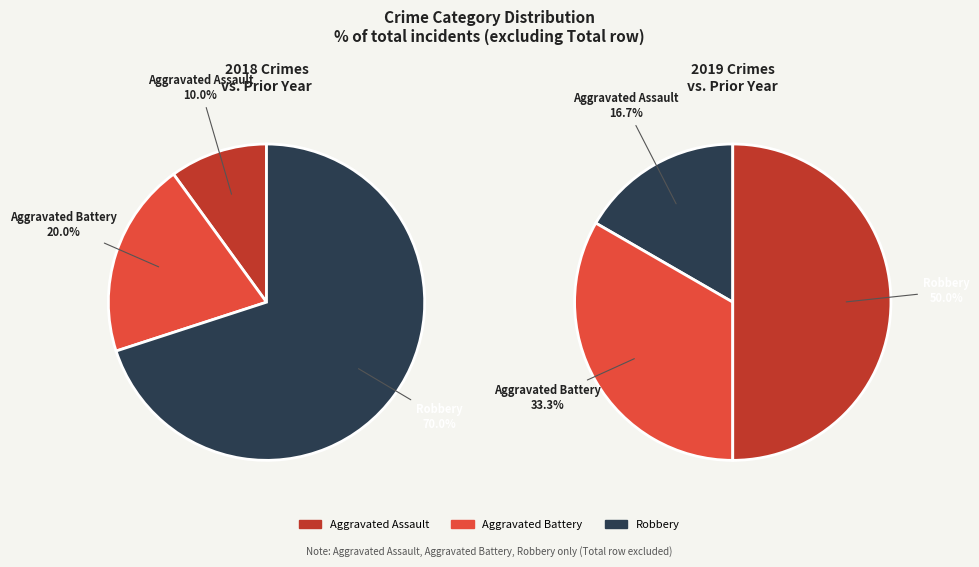

Which has a higher value, Aggravated Battery or Robbery?

Robbery